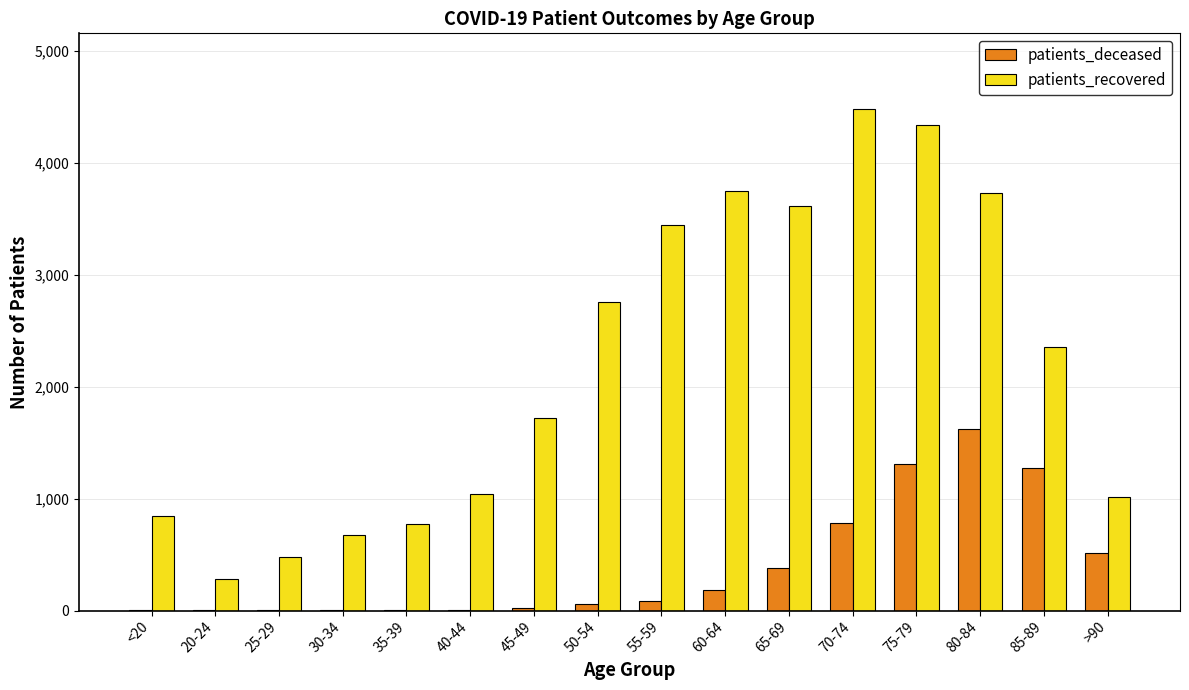

Does the chart contain stacked bars?

No